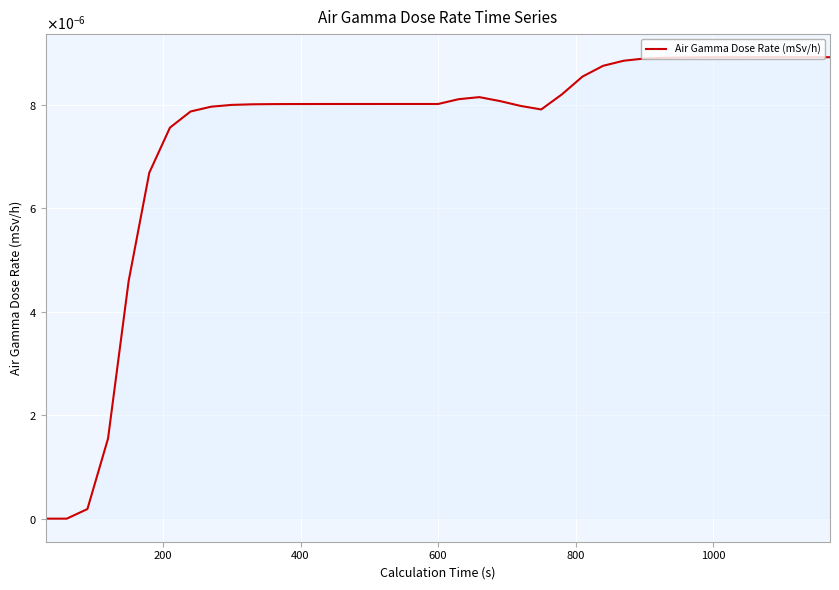

Does the chart display data point markers on the line(s)?

No